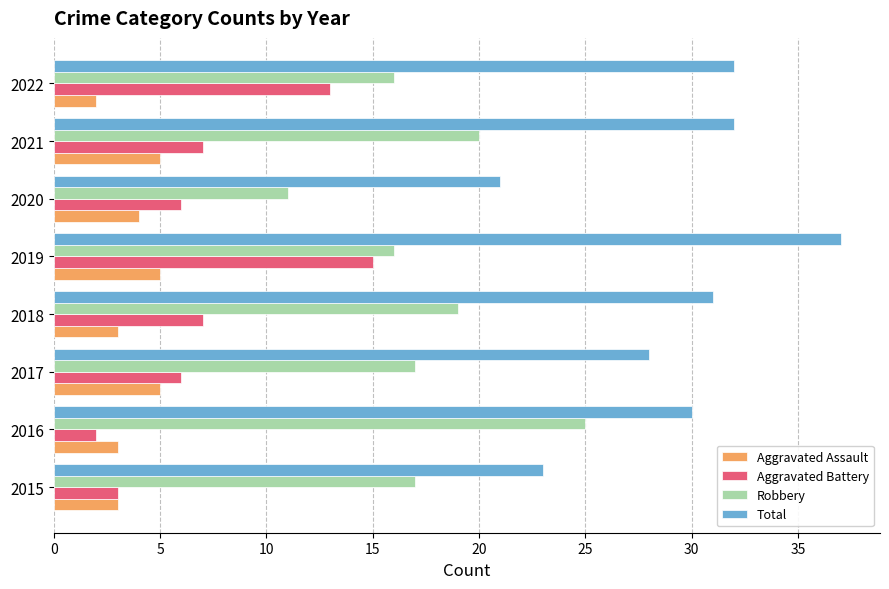

What is the approximate value of Aggravated Assault at 2019?

5